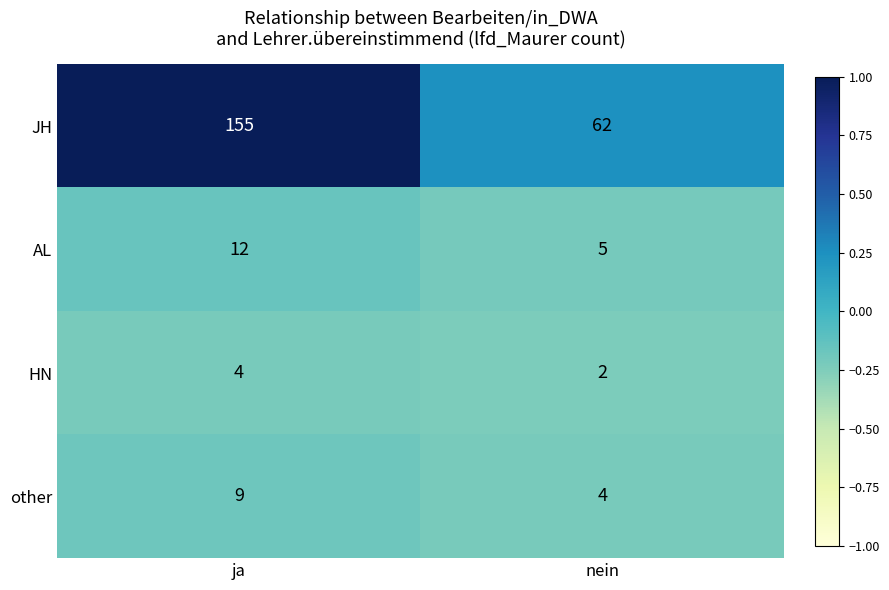

Where is JH nearest to the value 108?

nein